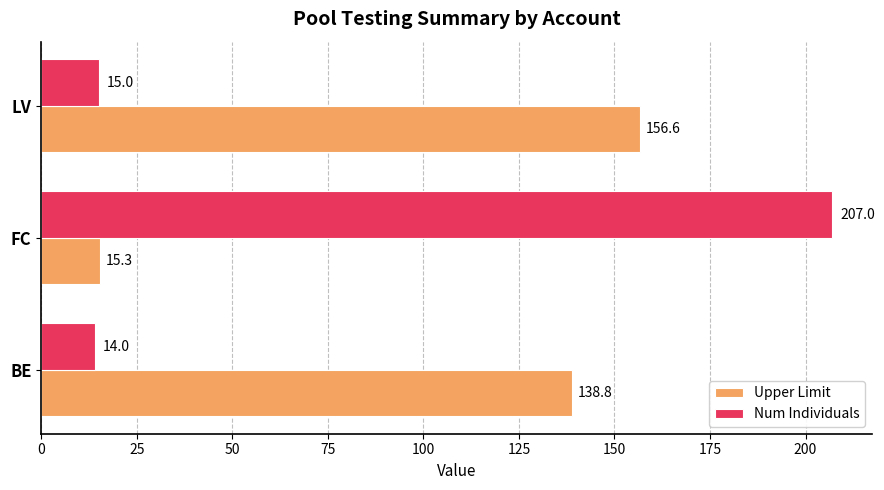

At which category is the sum across all series the highest?

FC